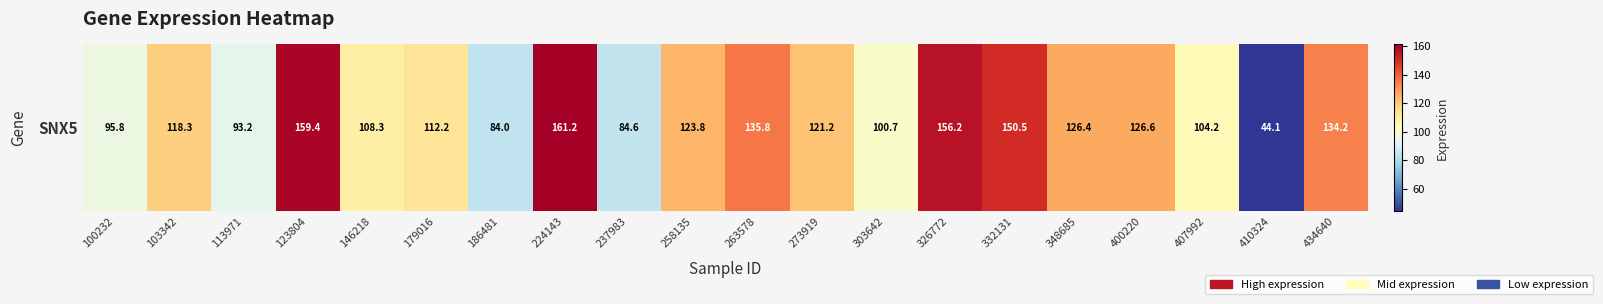

List the labels in order of value, largest first.

224143, 123804, 326772, 332131, 263578, 434640, 400220, 348685, 258135, 273919, 103342, 179016, 146218, 407992, 303642, 100232, 113971, 237983, 186481, 410324